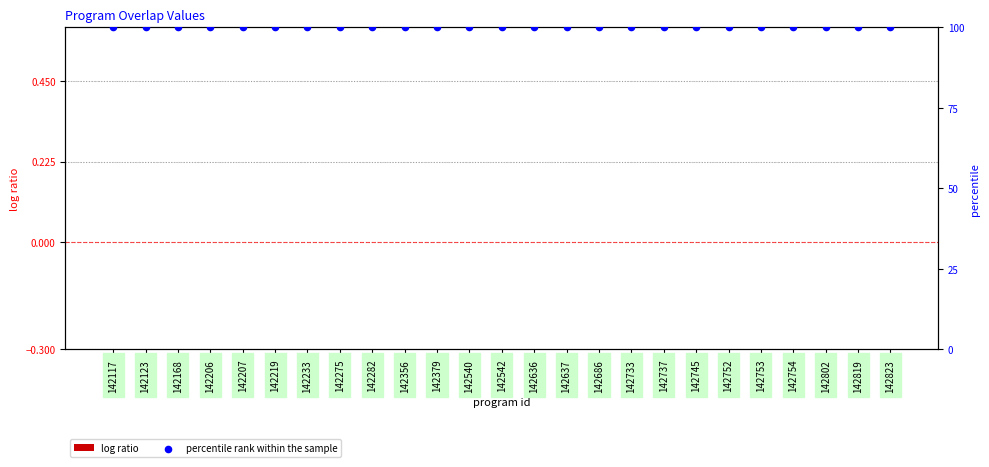

At how many categories does at least one series exceed 45?

25